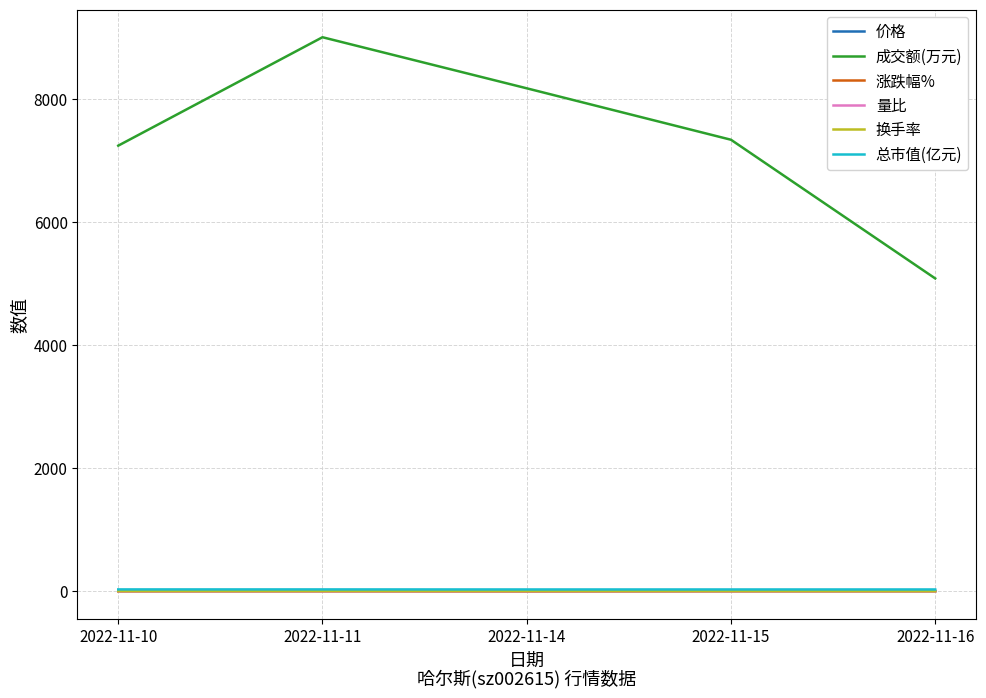

Which series has the largest range (max minus min)?

成交额(万元)